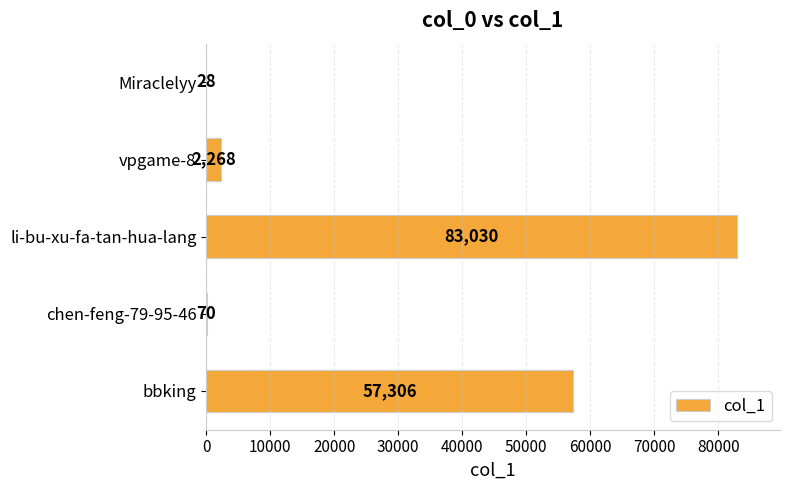

What is the sum of all values?

142702